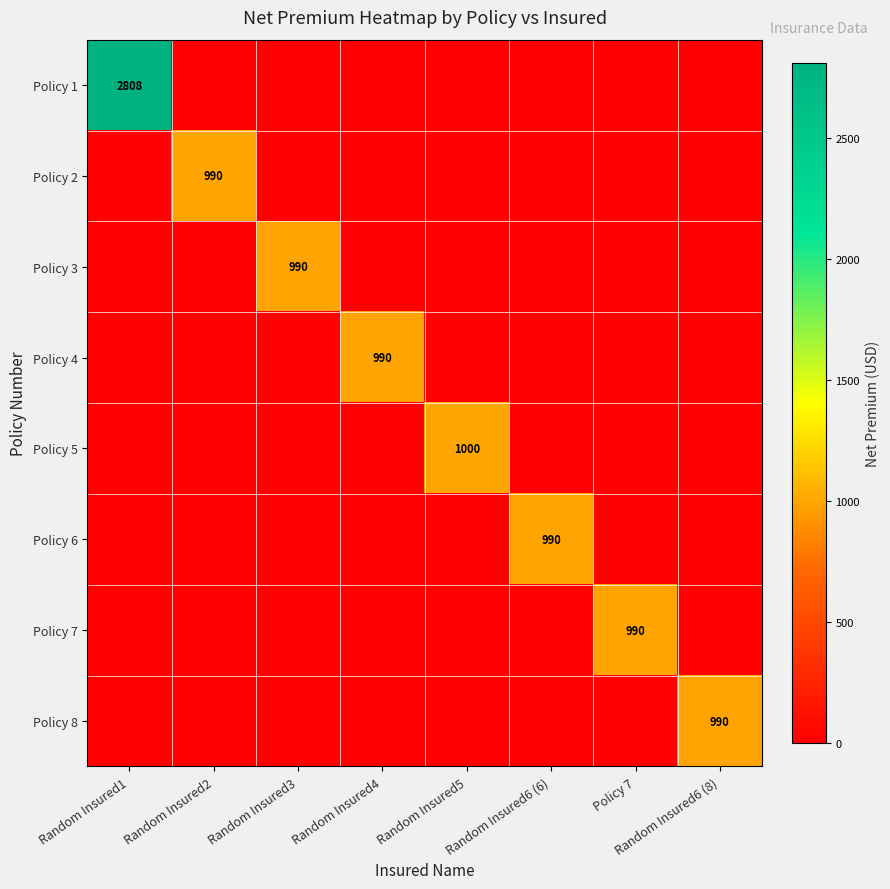

Which has a higher value, Random Insured6 (8) or Policy 7?

Random Insured6 (8)